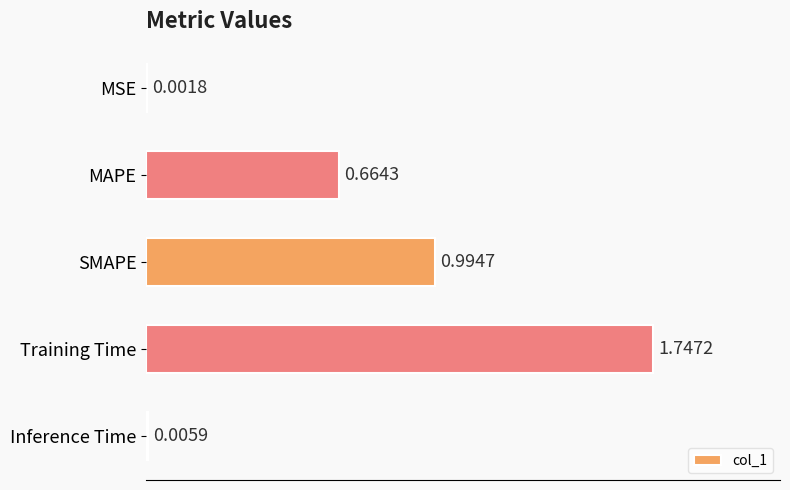

At which label is the value closest to 0?

MSE